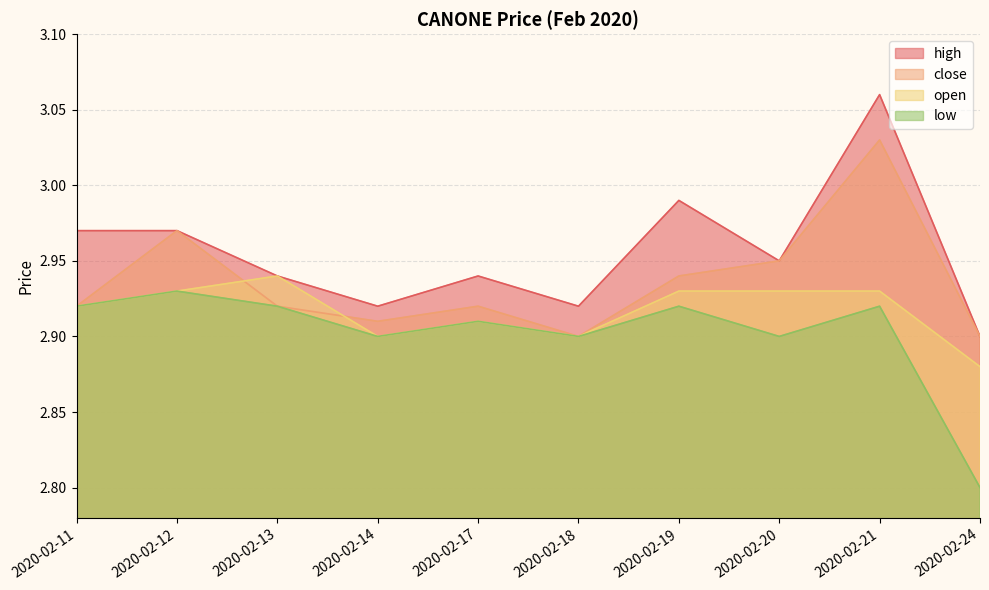

The close series shows 4.8 at 2020-02-14. True or false?

False